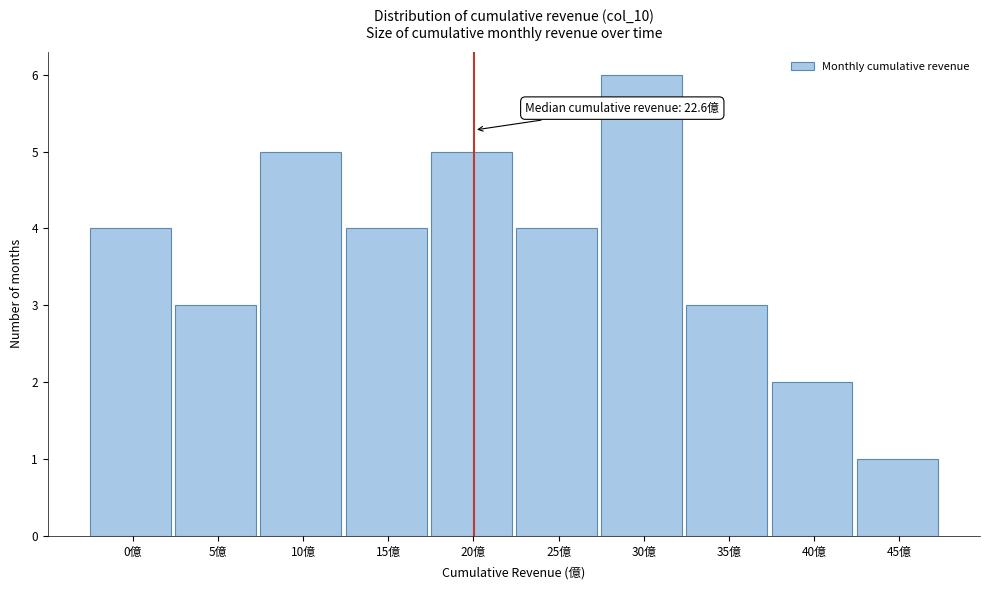

Reading left to right, extract all data points from this chart.

4	3	5	4	5	4	6	3	2	1